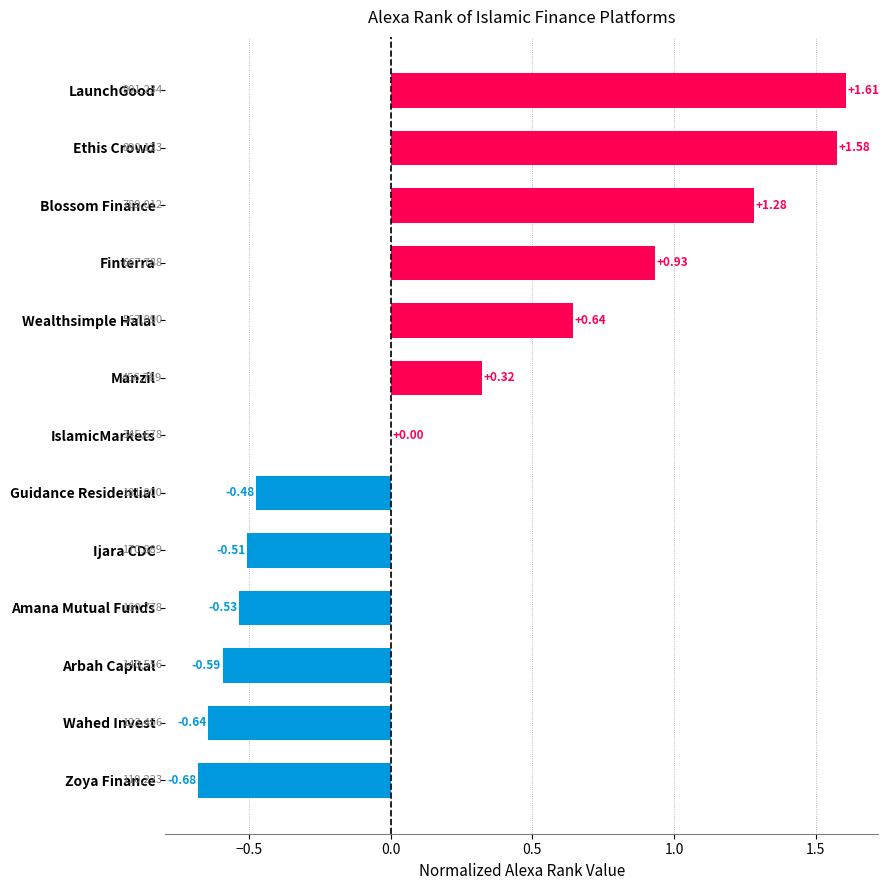

Are the bars grouped side by side (vs. stacked)?

No